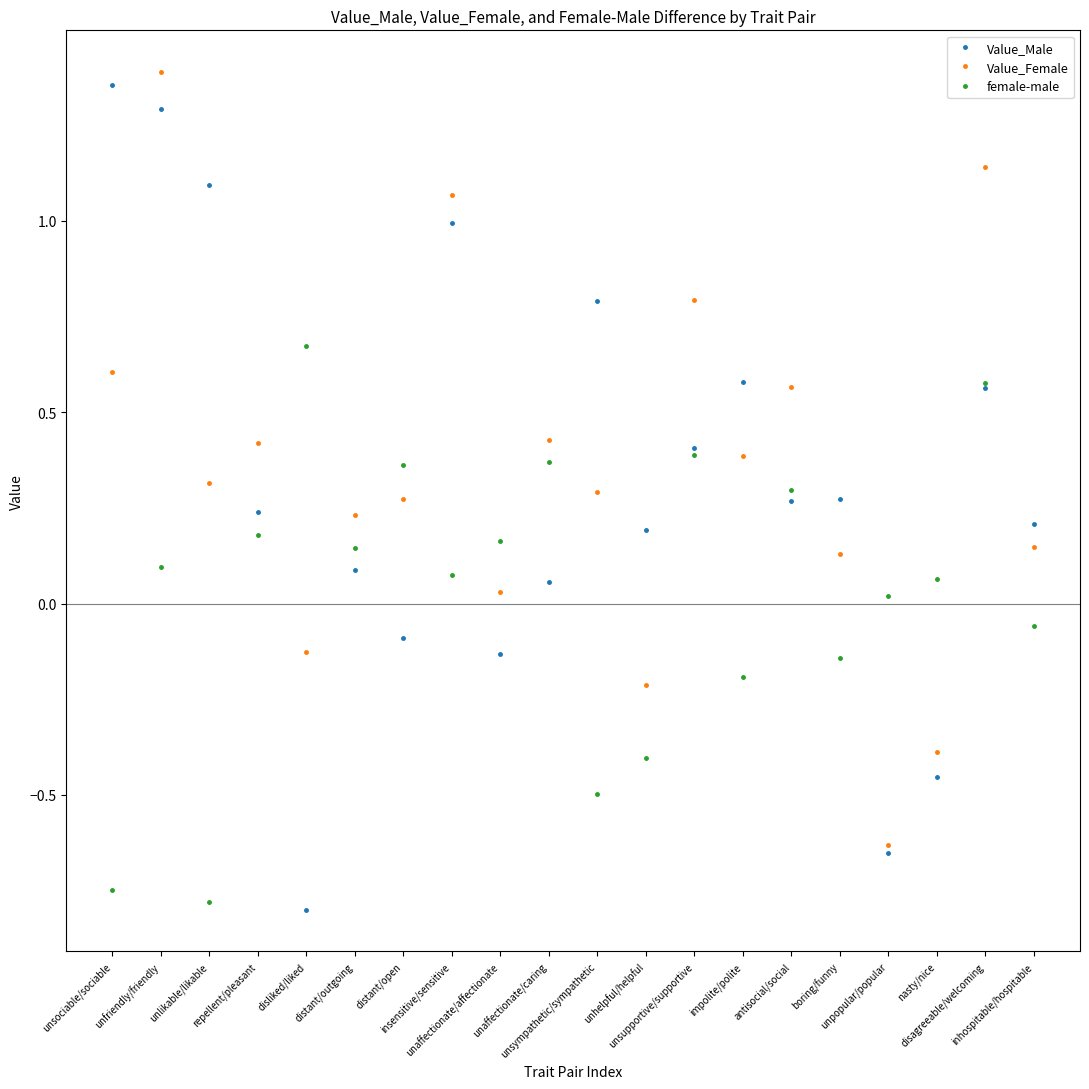

The value of Value_Male at unaffectionate/affectionate is -0.1. True or false?

True